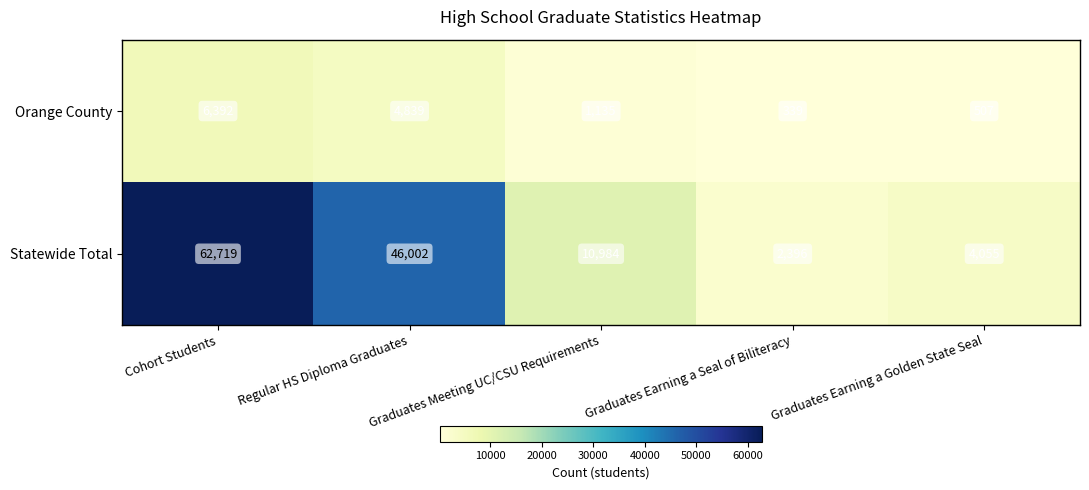

Count the number of data series in this chart.

2